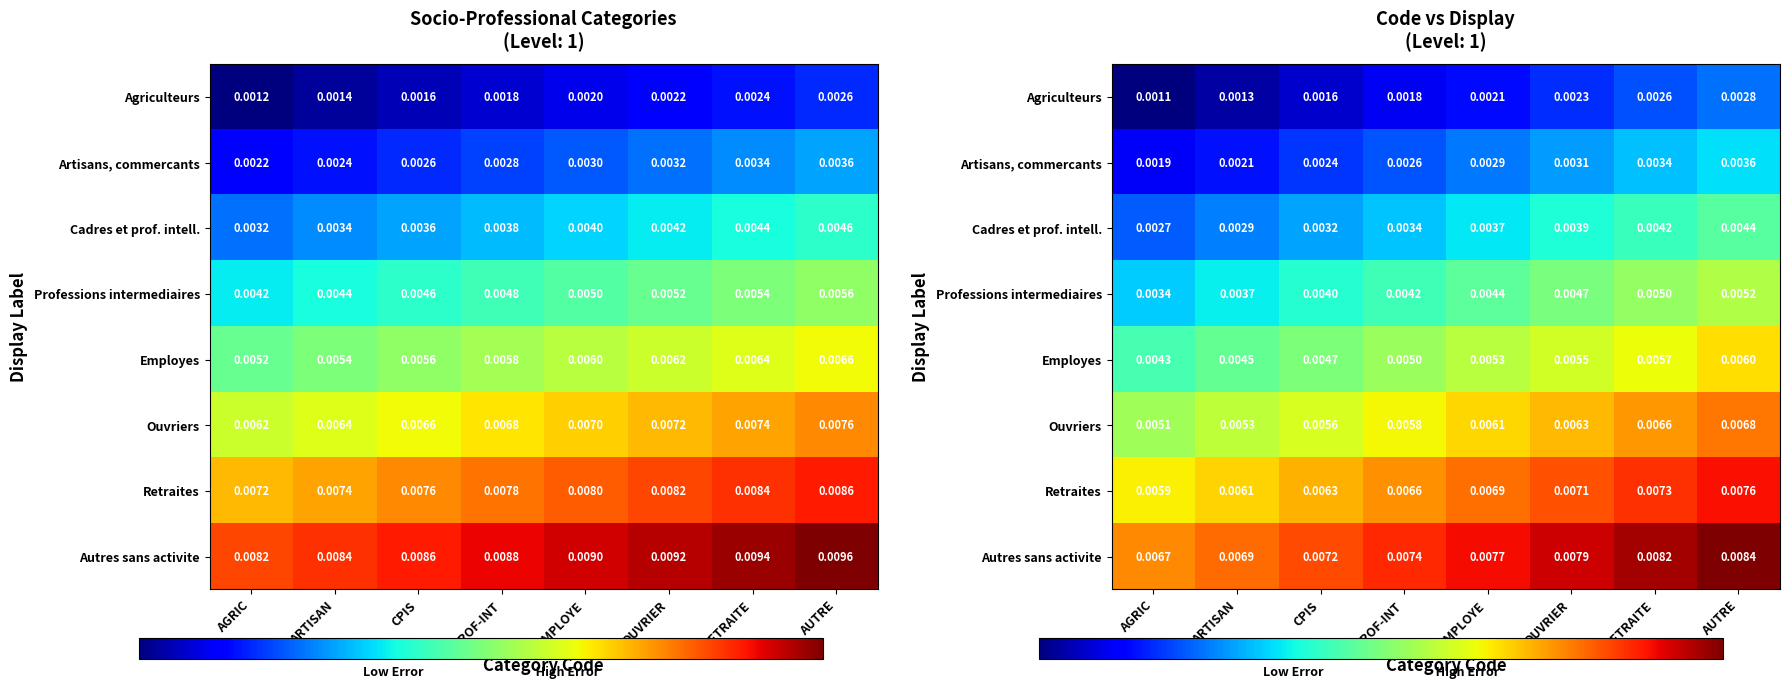

List the series in order of their peak value, highest first.

Autres sans activite, Retraites, Ouvriers, Employes, Professions intermediaires, Cadres et prof. intell., Artisans, commercants, Agriculteurs